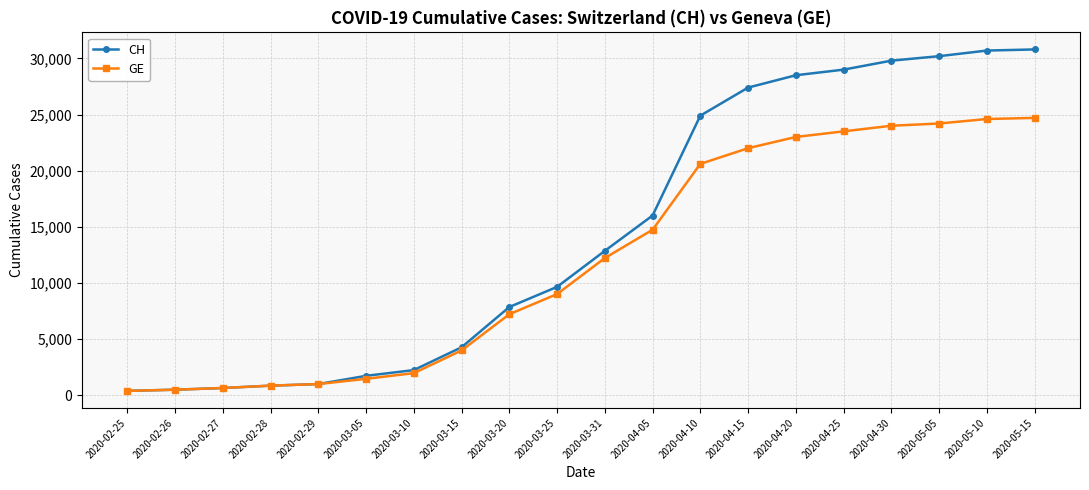

The GE series shows 37602 at 2020-04-20. True or false?

False